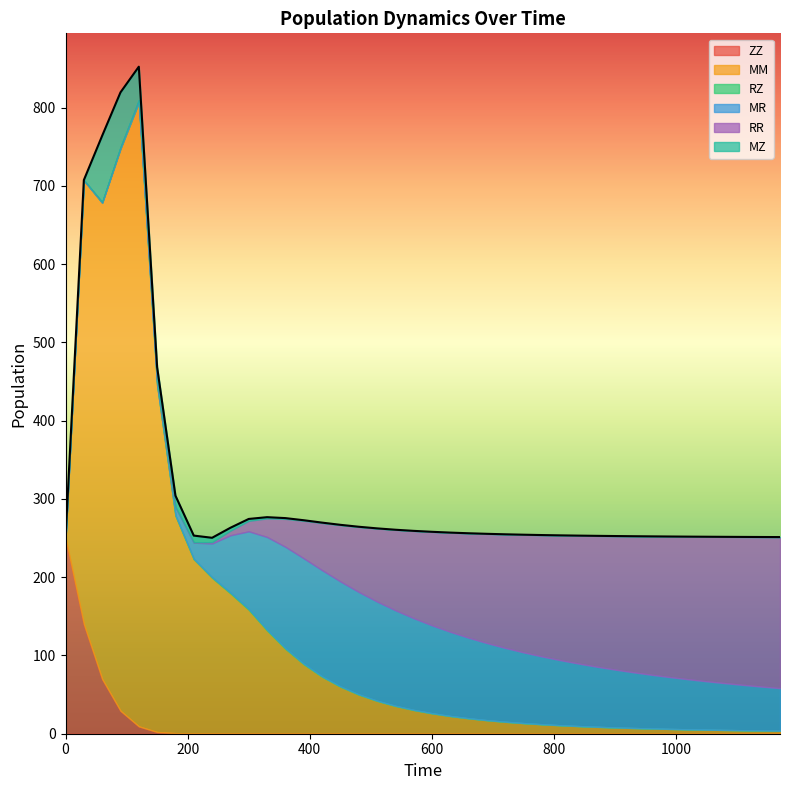

What is the total value across all series at 960?

252.2